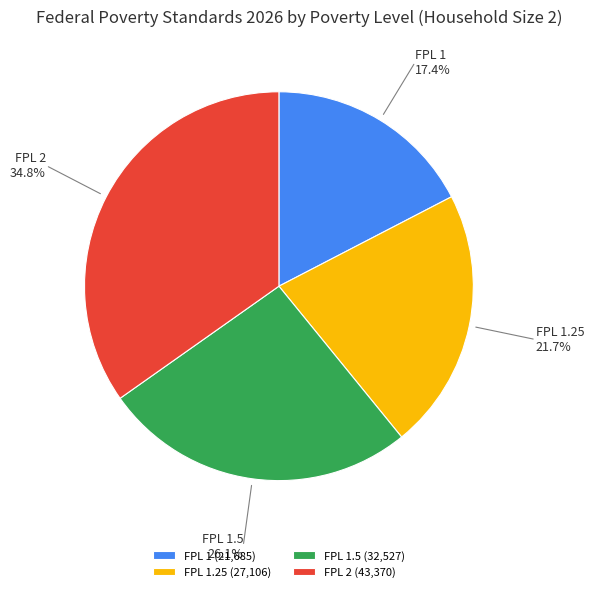

Which slice is the smallest?

FPL 1 (21,685)